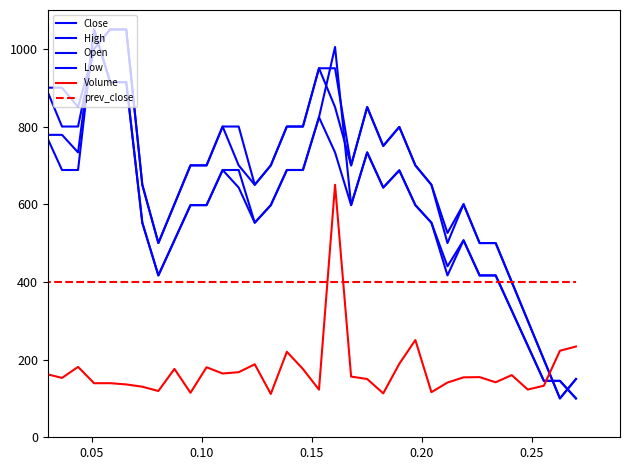

True or false: prev_close has more than 0 interior local peaks.

False